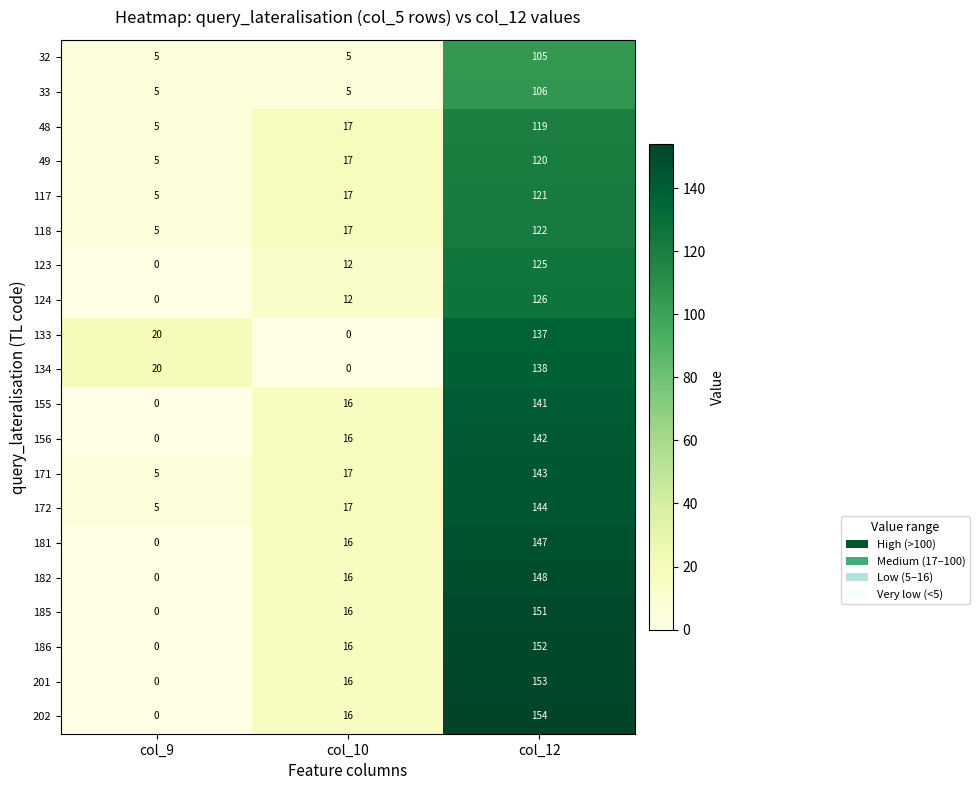

List the labels in order of 171 value, largest first.

col_12, col_10, col_9